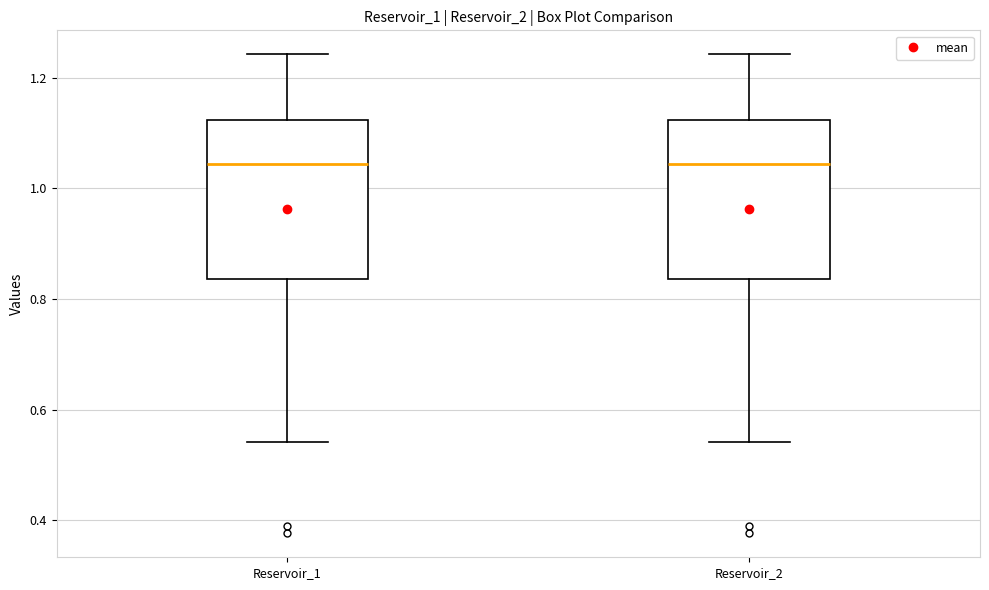

Reading left to right, transcribe this box plot: for each box, give where its median line is, the range the box spans, and where its two whiskers end, as read against the y-axis. The values are not printed on the chart, so give them approximately, as read against the axis.

Reservoir_1: median 1.04, box 0.84 to 1.12, whiskers 0.54 to 1.24
Reservoir_2: median 1.04, box 0.84 to 1.12, whiskers 0.54 to 1.24